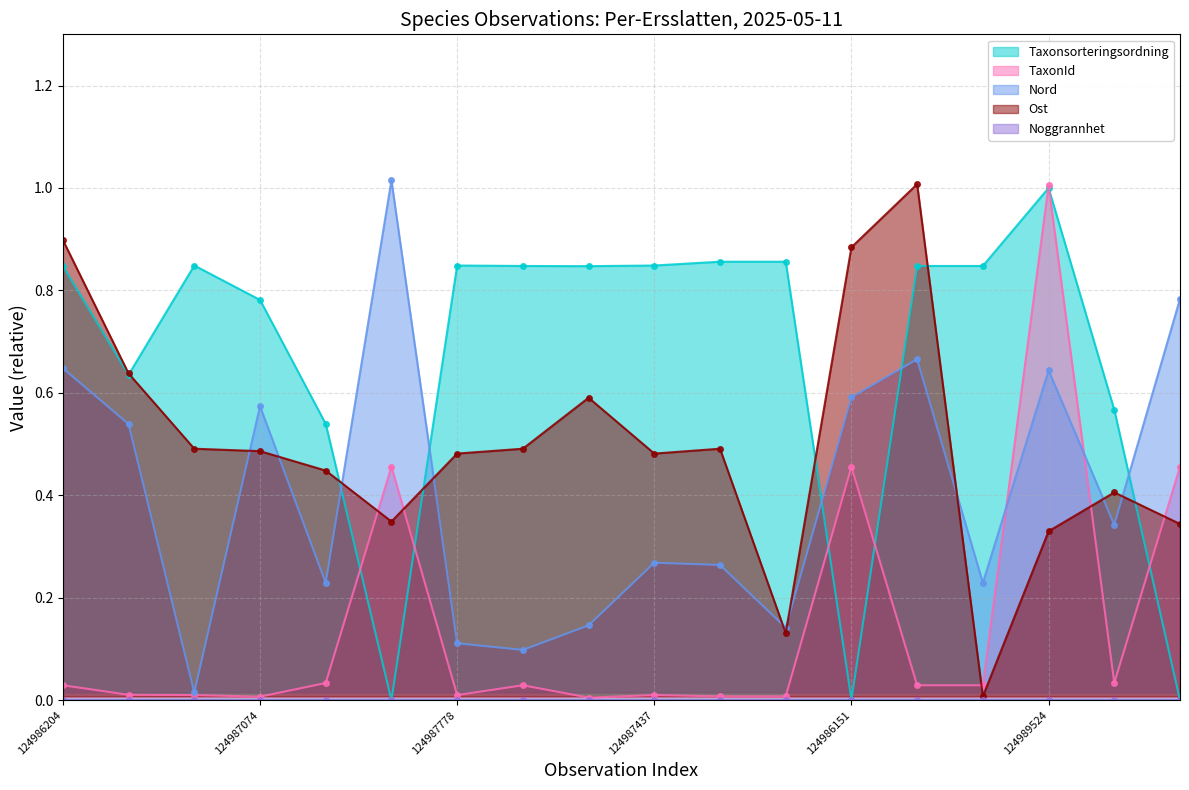

The value of Taxonsorteringsordning at 124987437 is 1.2. True or false?

False